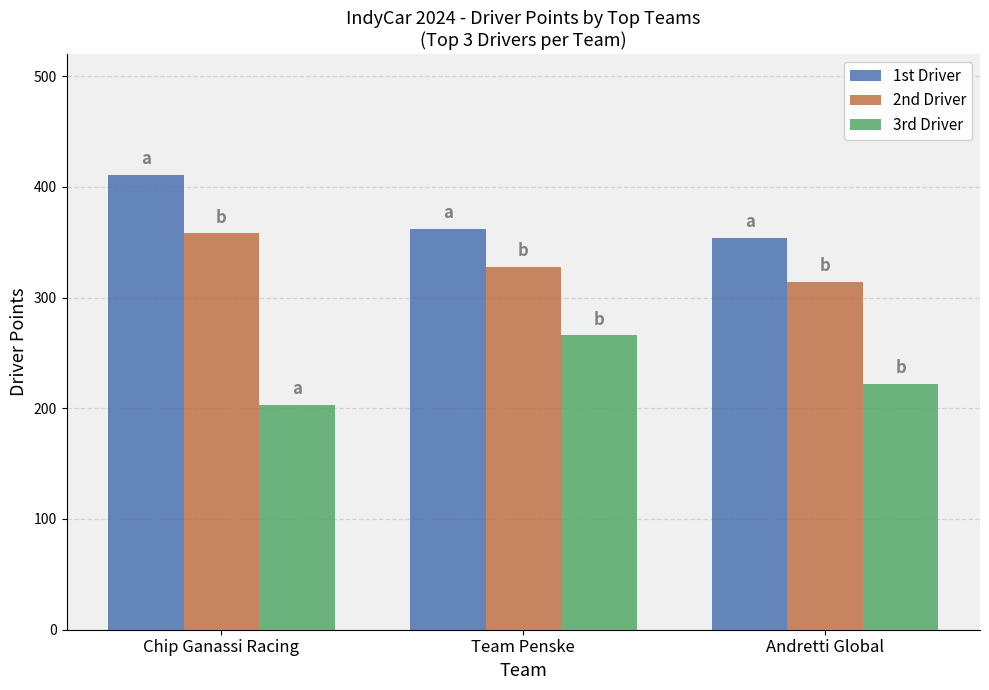

What is the label of the 1st bar from the right?

Andretti Global